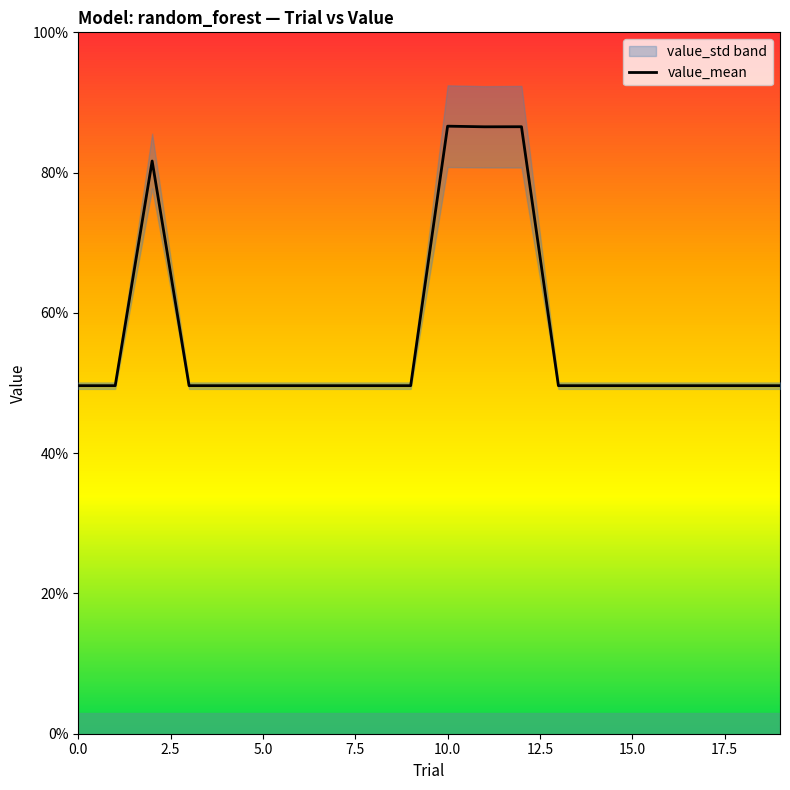

What is the average value?

0.6